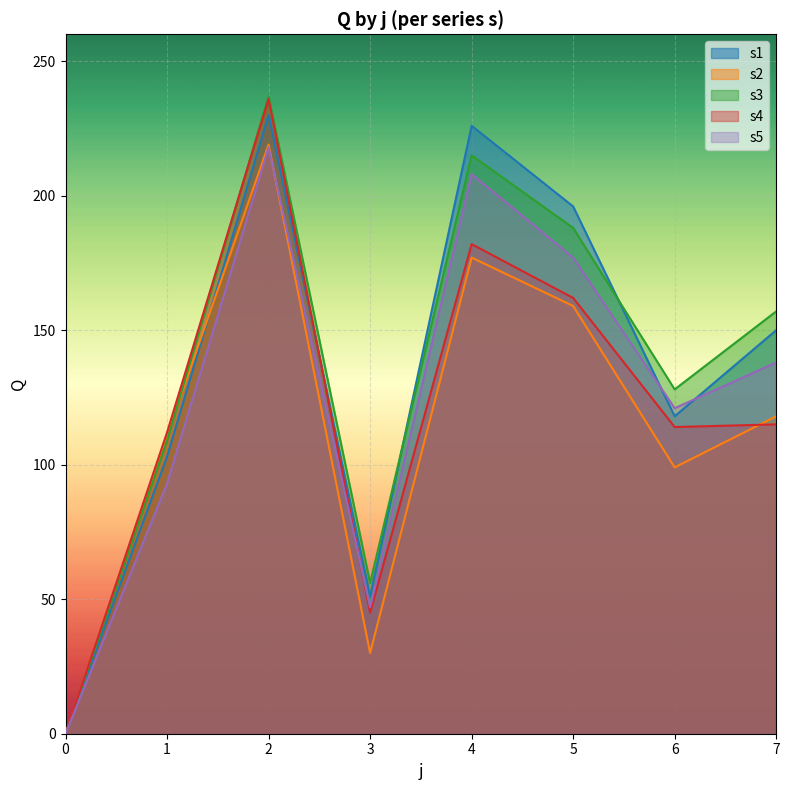

Reading right to left, transcribe all the data shown in this chart.

s1: 150	118	196	226	51	230	103	0
s2: 118	99	159	177	30	219	111	0
s3: 157	128	188	215	56	237	109	0
s4: 115	114	162	182	45	236	112	0
s5: 138	121	177	208	47	218	93	0